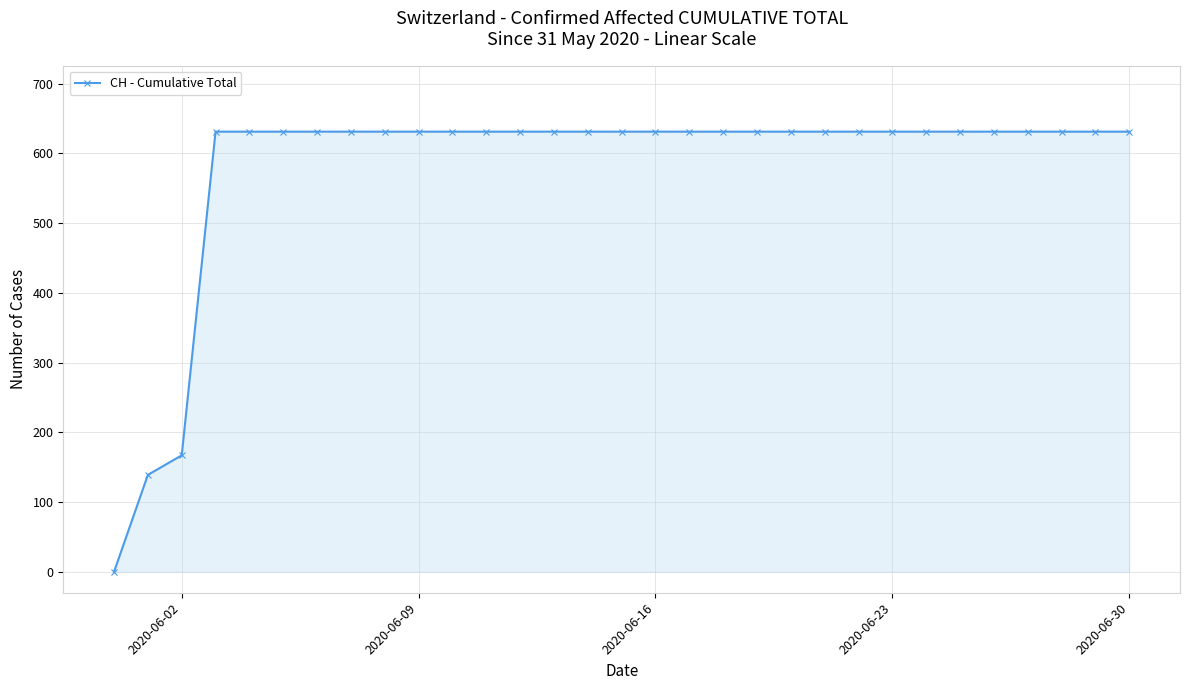

What is the value of the 11th point from the left?

631